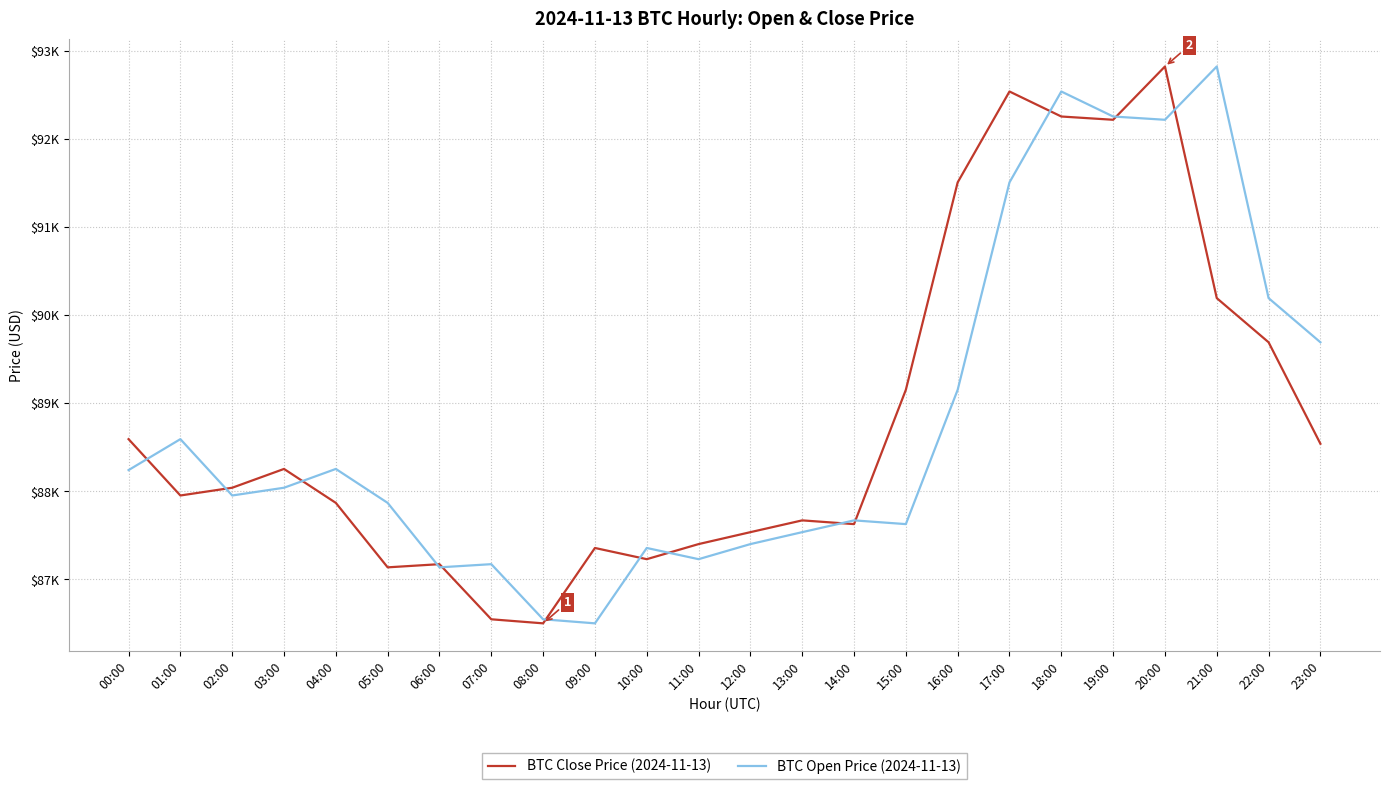

Where is the first local minimum for BTC Open Price (2024-11-13)?

02:00